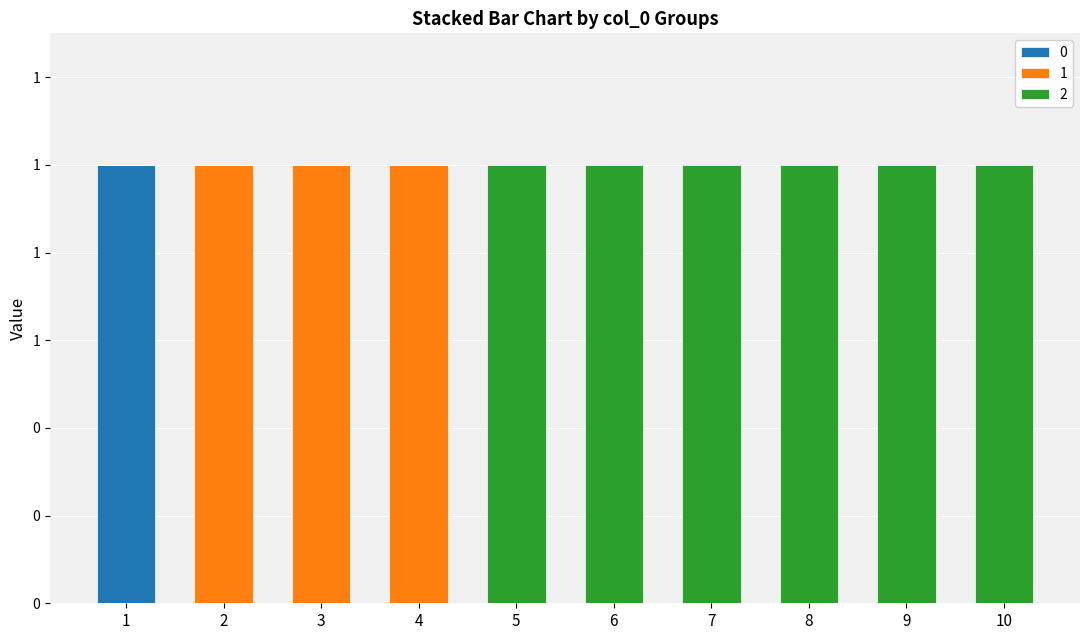

What is the total value across all series at 7?

1